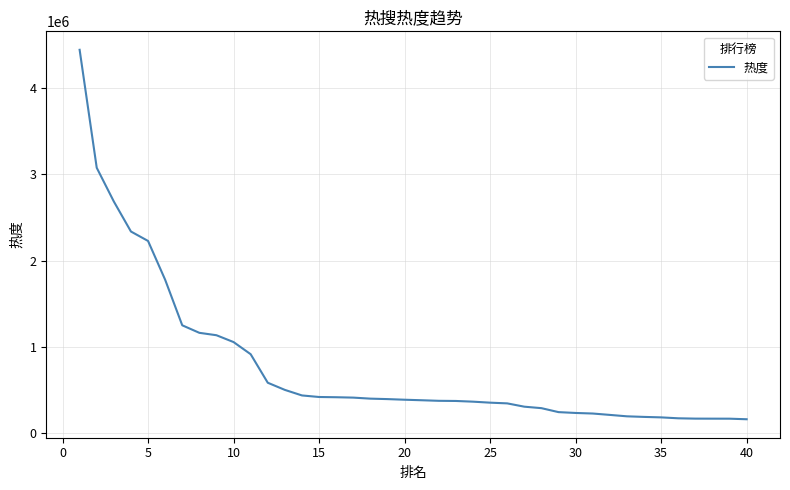

What is the minimum value shown in the chart?

160210